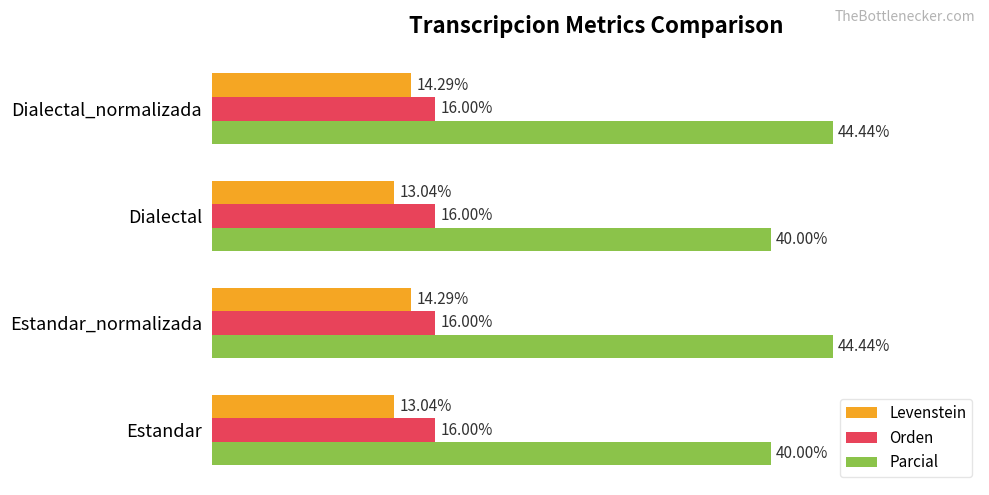

Is the value of Parcial at Estandar_normalizada greater than the value of Orden at Dialectal?

Yes